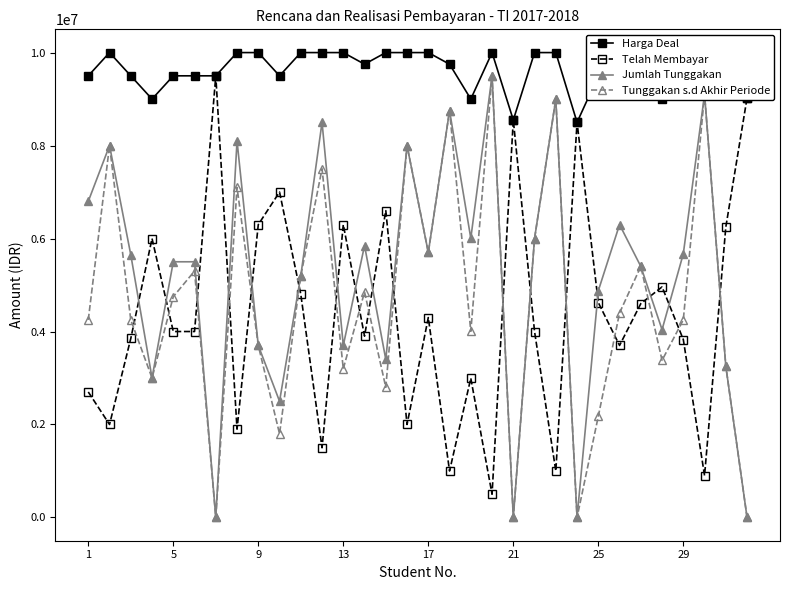

Which series has the largest total across all categories?

Harga Deal